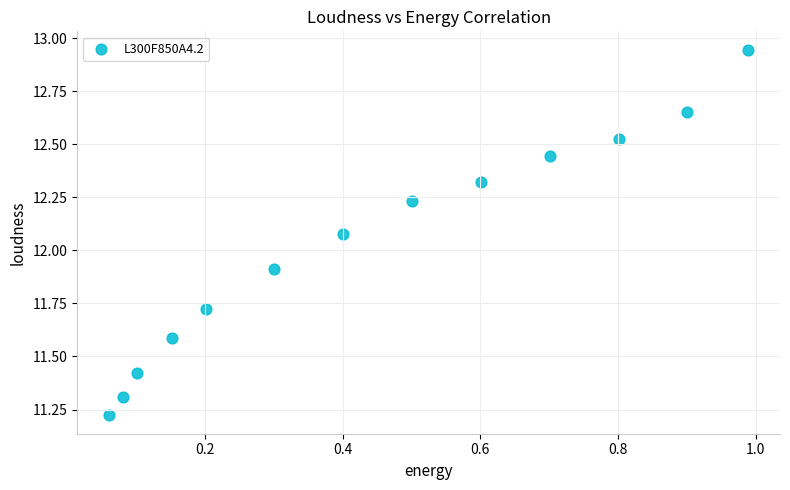

What is the range of X values (max minus min)?

0.9